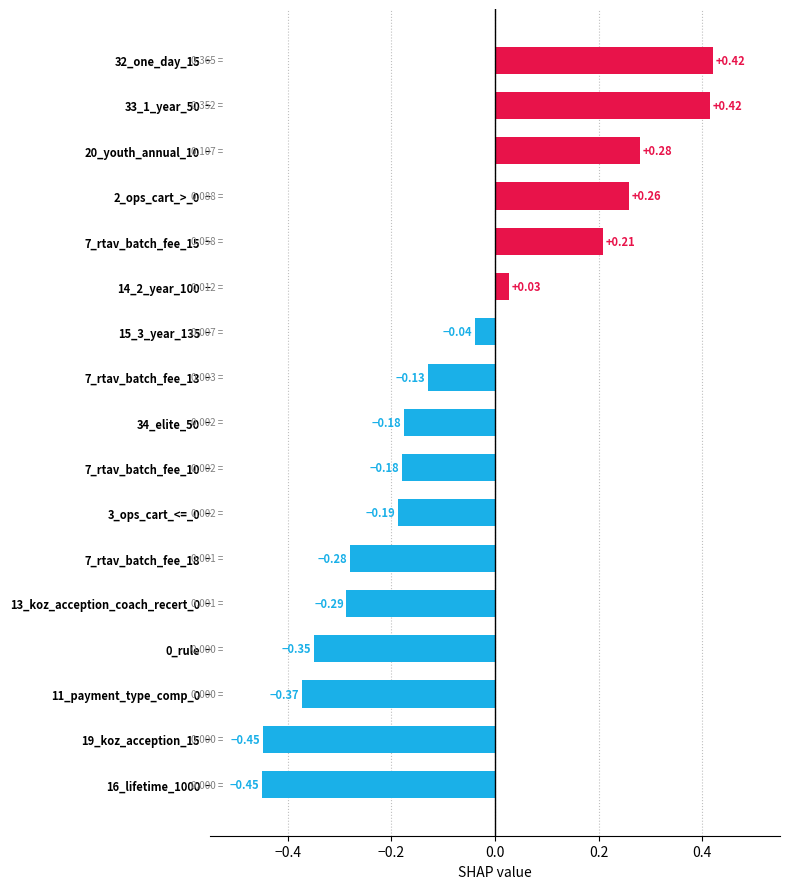

How many values are below 0?

11